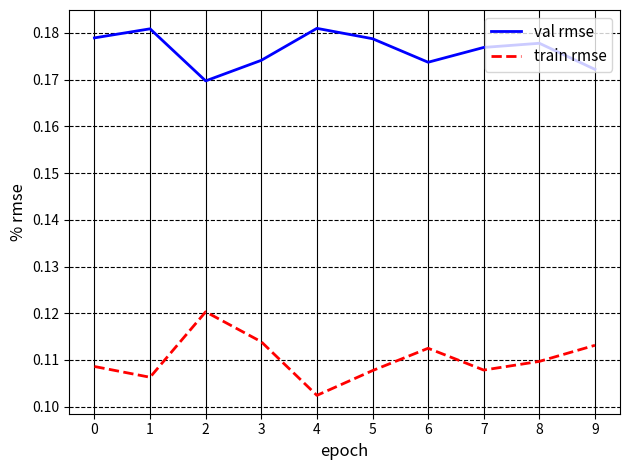

Where is train rmse nearest to the value 0?

4